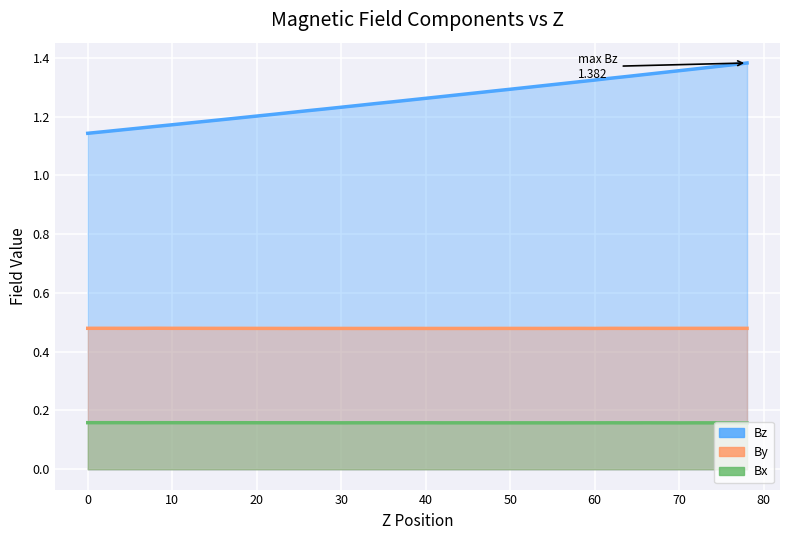

Which series has the widest spread of values?

Bz